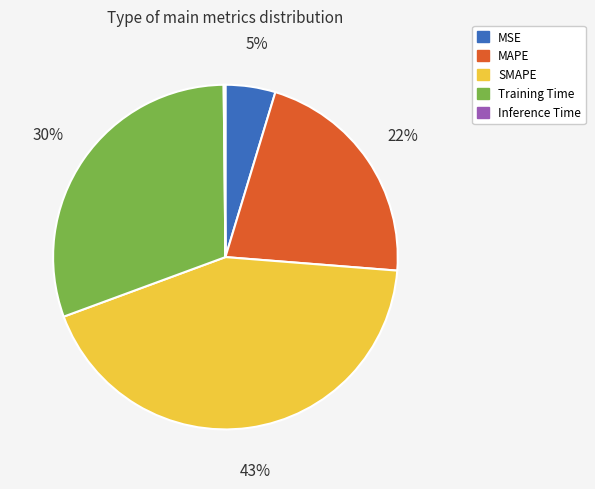

Which category has the biggest portion of the pie?

SMAPE